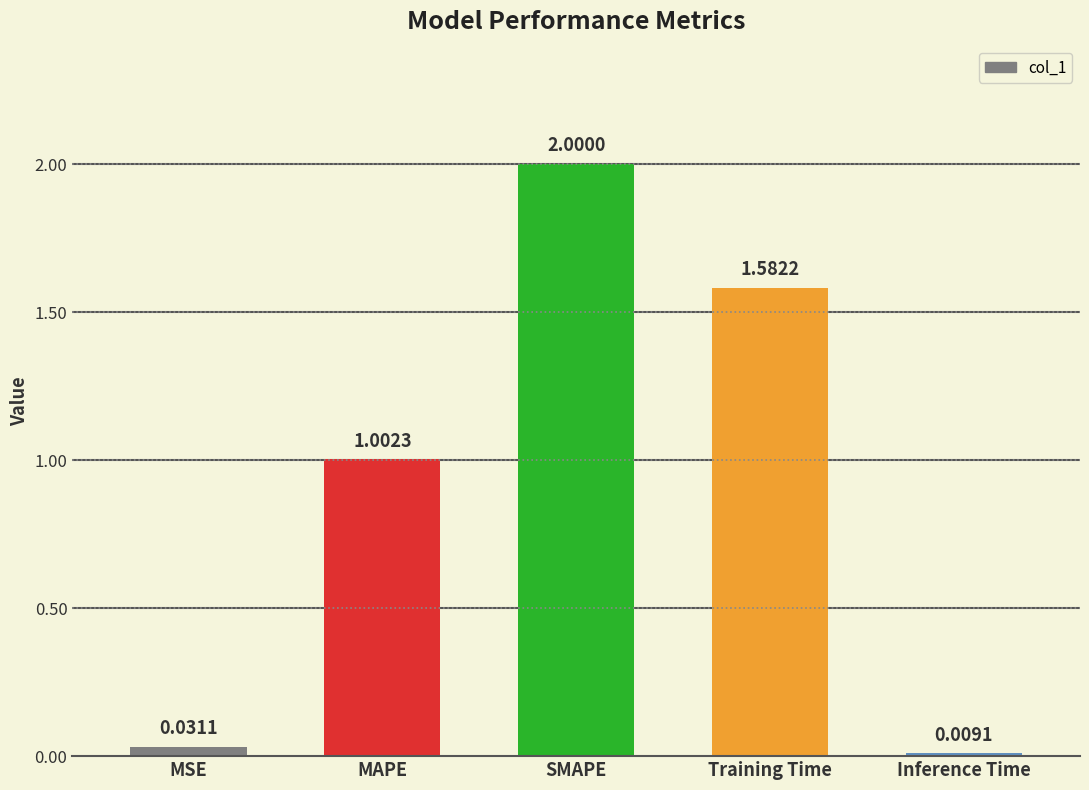

How many data points are less than 1?

2